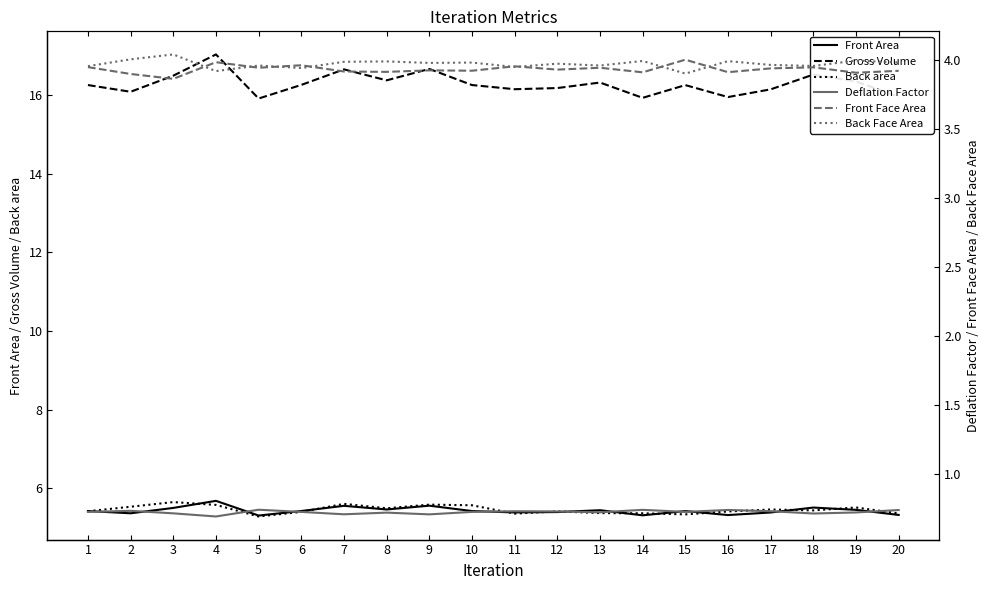

True or false: Deflation Factor and Gross Volume cross at least once.

False